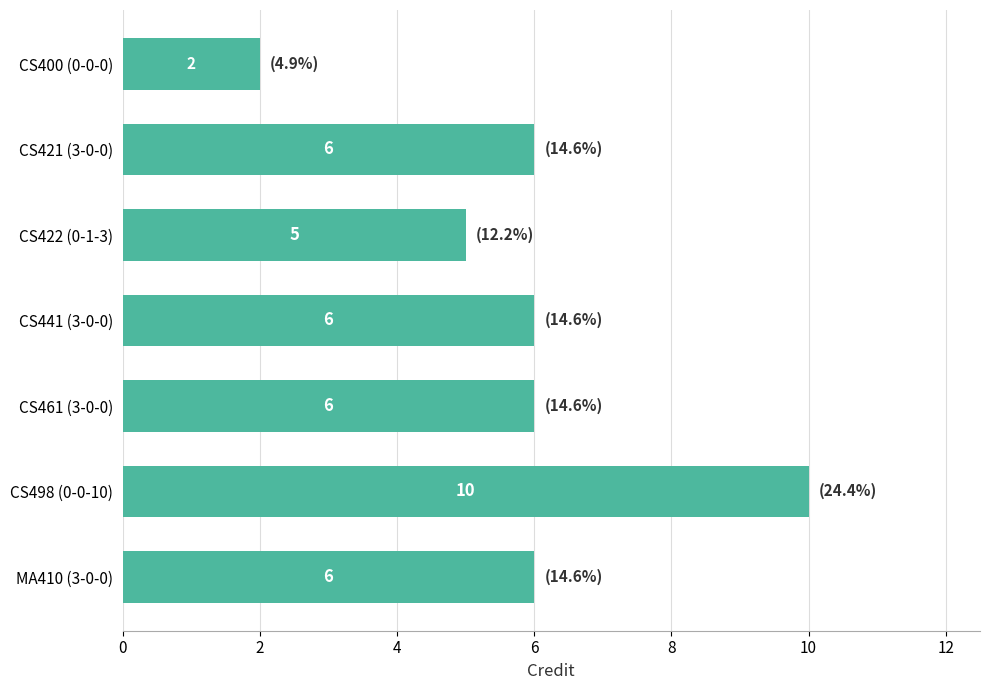

Is it true that the value at CS461 (3-0-0) is 10?

False